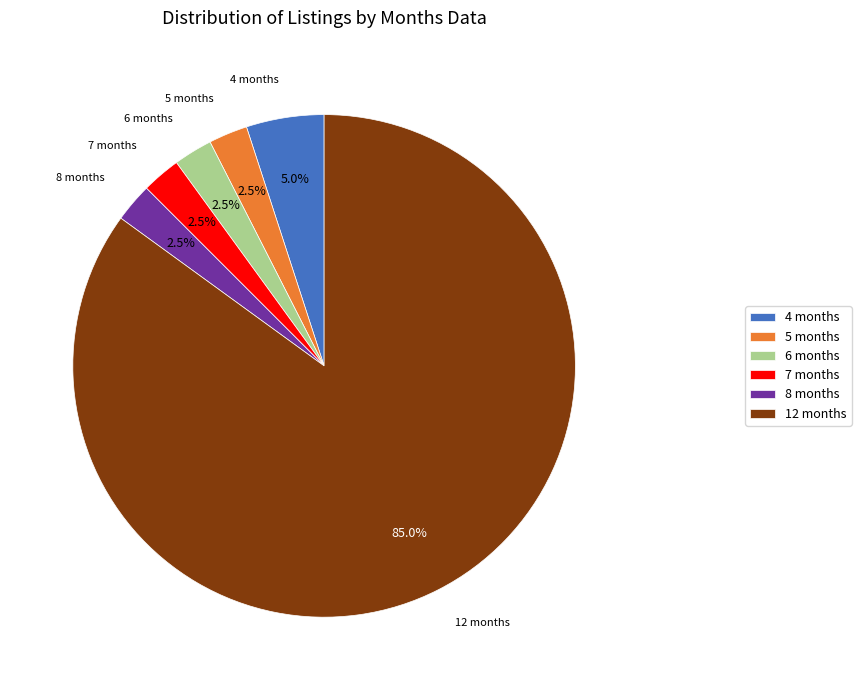

Count the number of slices in the pie.

6